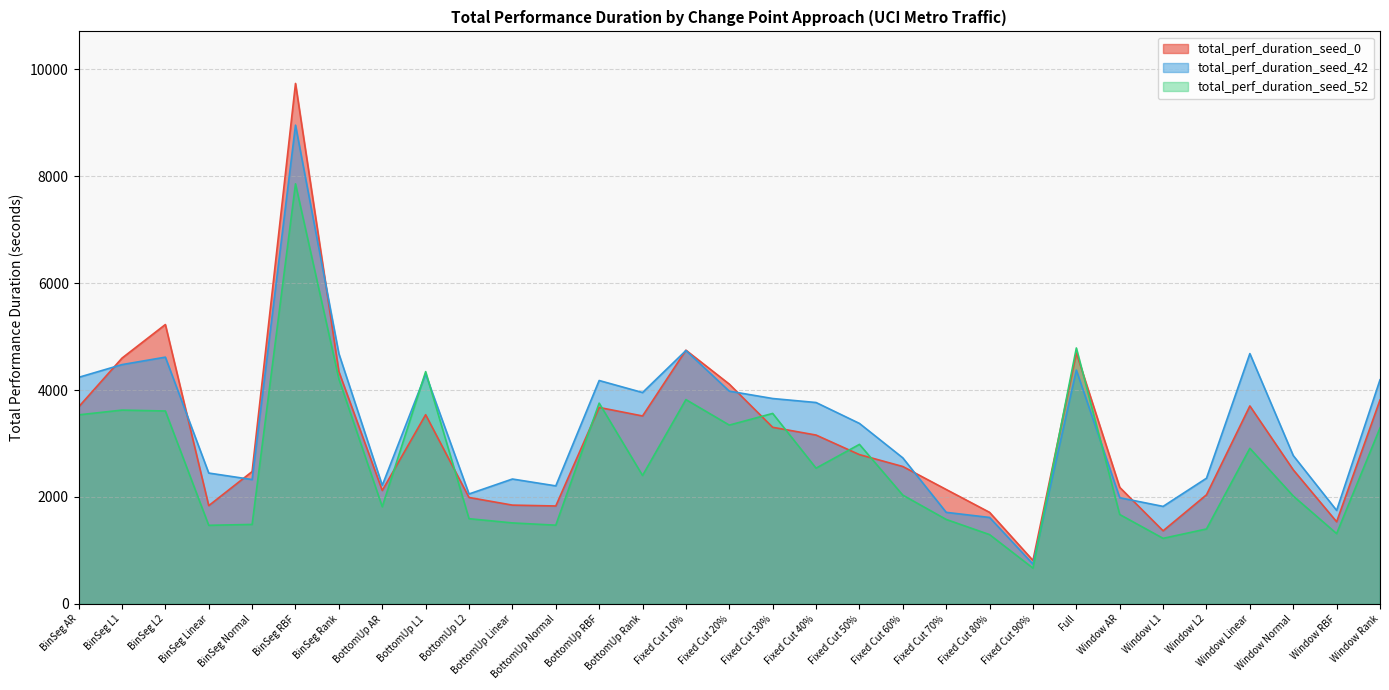

Between which two adjacent categories do total_perf_duration_seed_0 and total_perf_duration_seed_42 first intersect?

BinSeg AR and BinSeg L1